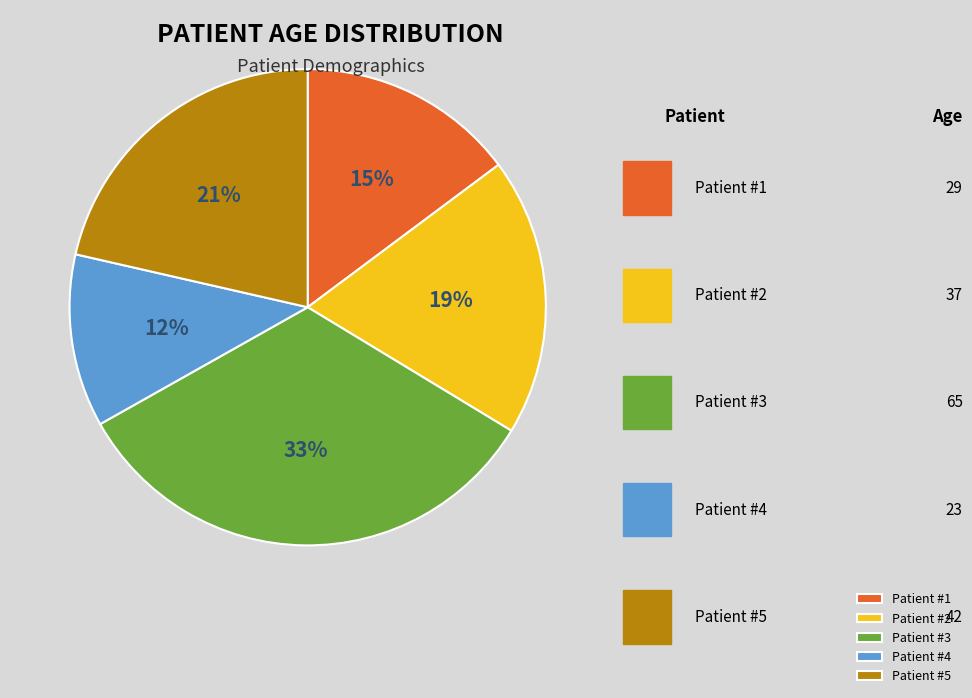

Combined, do Patient #1 and Patient #5 account for over 50%?

No